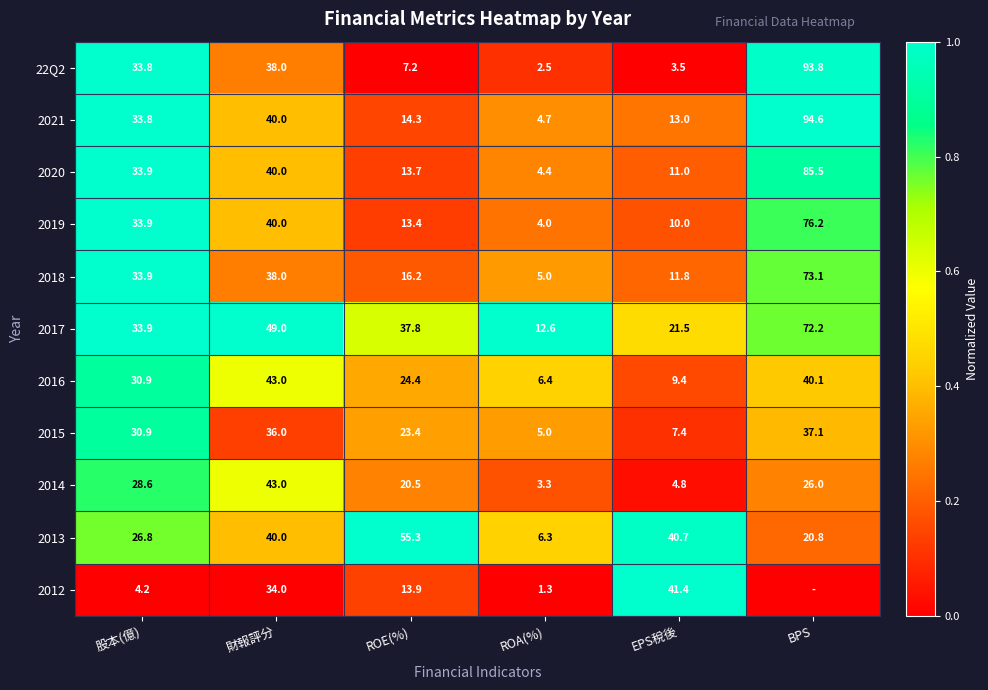

What is the total value across all series at 財報評分?

441.0